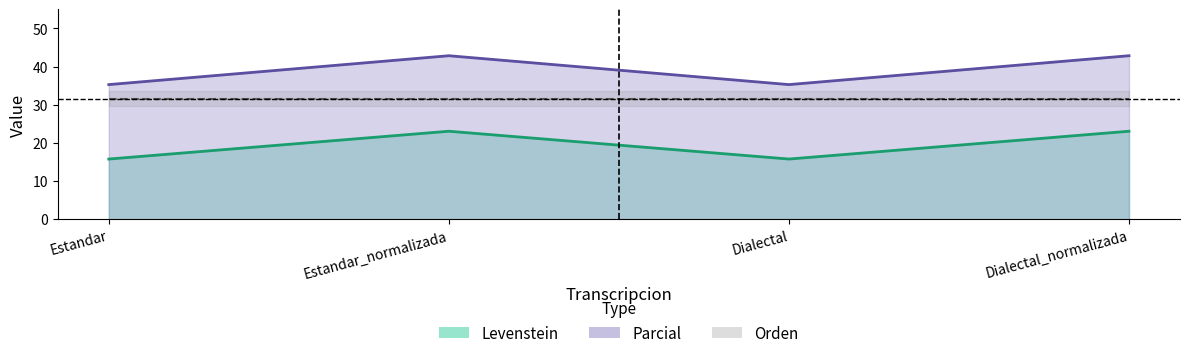

Read the Levenstein value at Dialectal_normalizada.

23.1